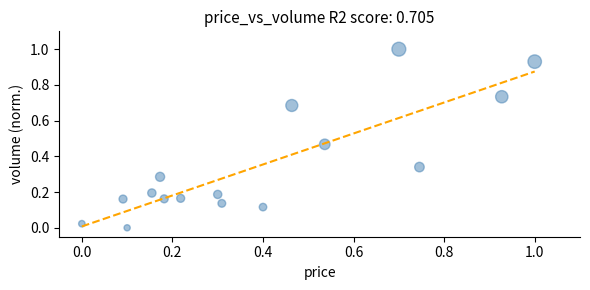

What is the range of X values (max minus min)?

1.0